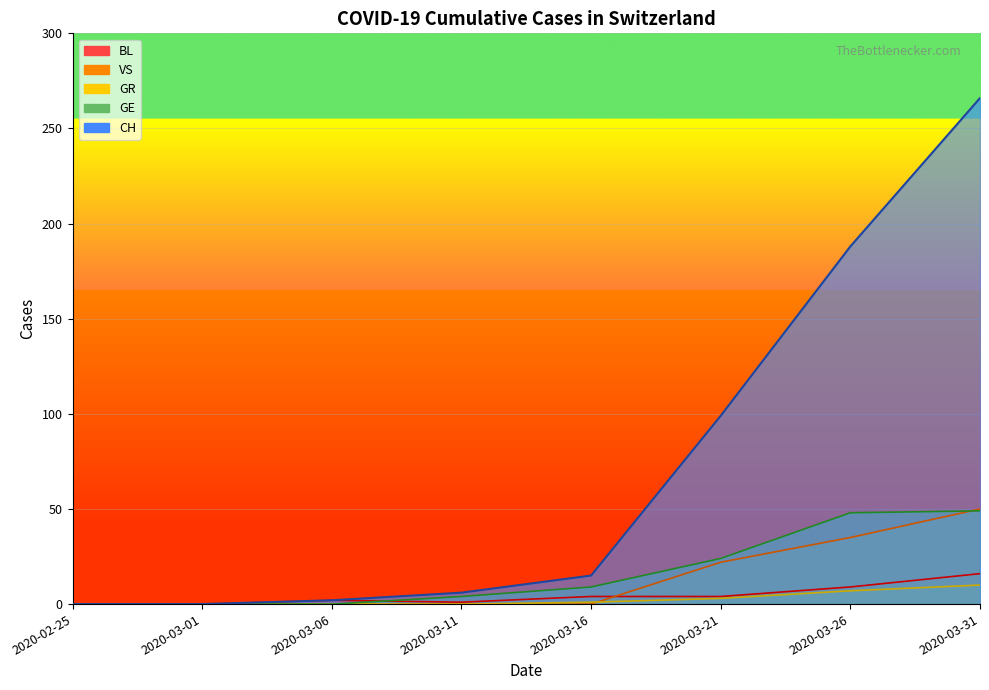

The value of CH at 2020-03-21 is 99. True or false?

True